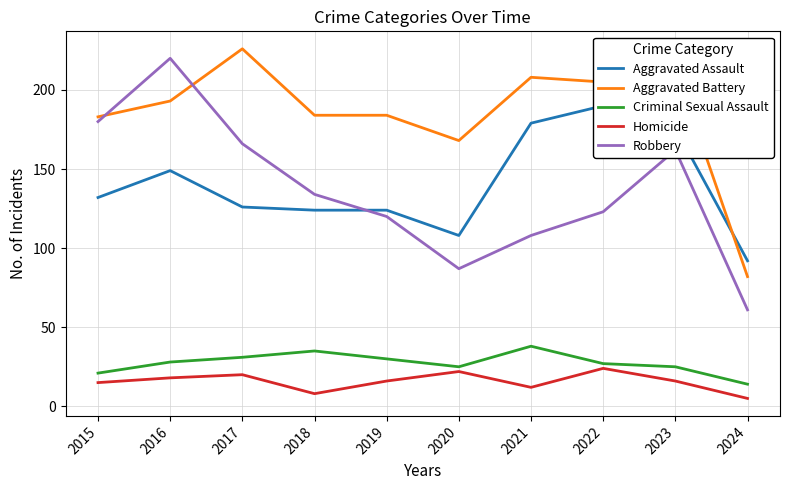

What is the difference between the highest and lowest values at 2021?

196